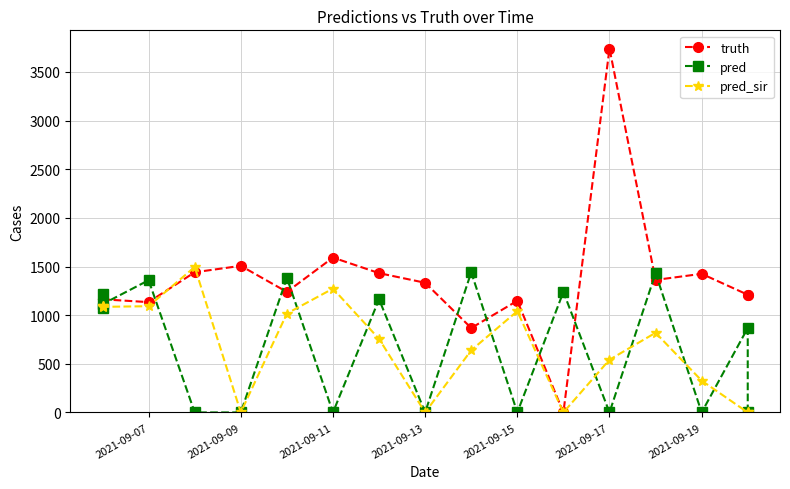

The value of pred at 2021-09-15 is 0.0. True or false?

True